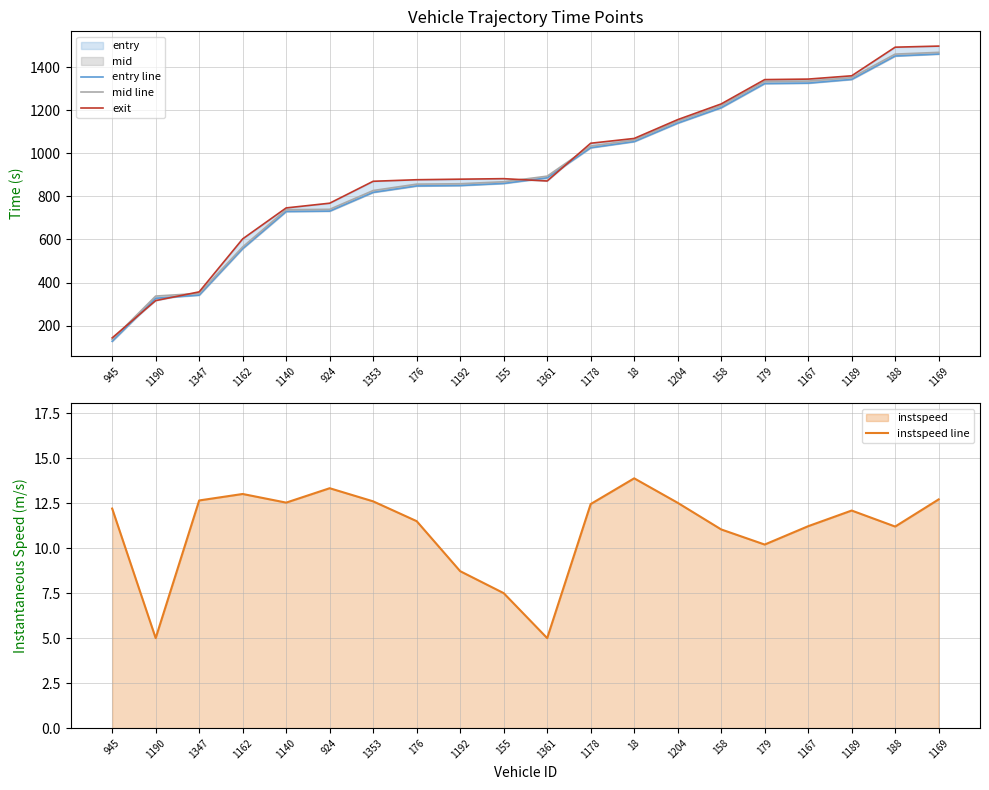

What is the sum of all instspeed line values?

221.3